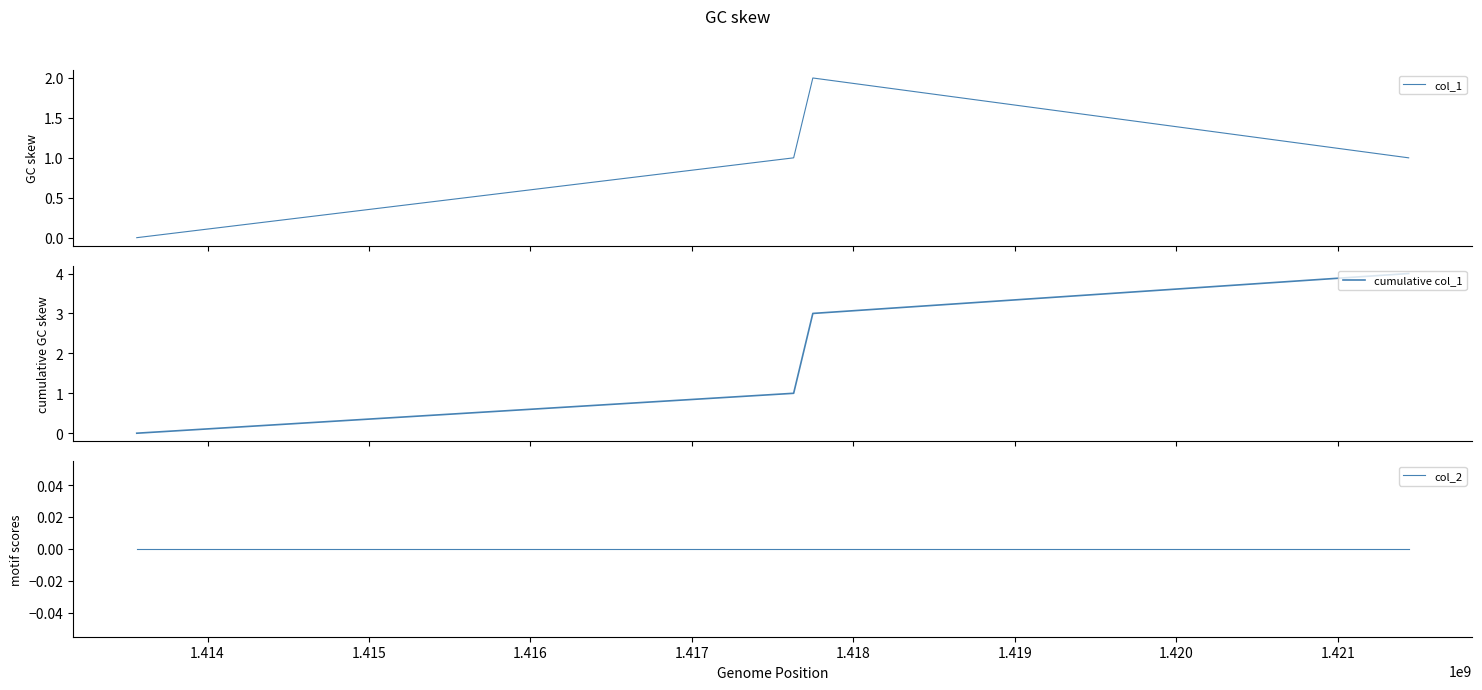

Reading right to left, list all the values displayed in this chart.

col_1: 1	2	1	0
cumulative col_1: 4	3	1	0
col_2: 0	0	0	0